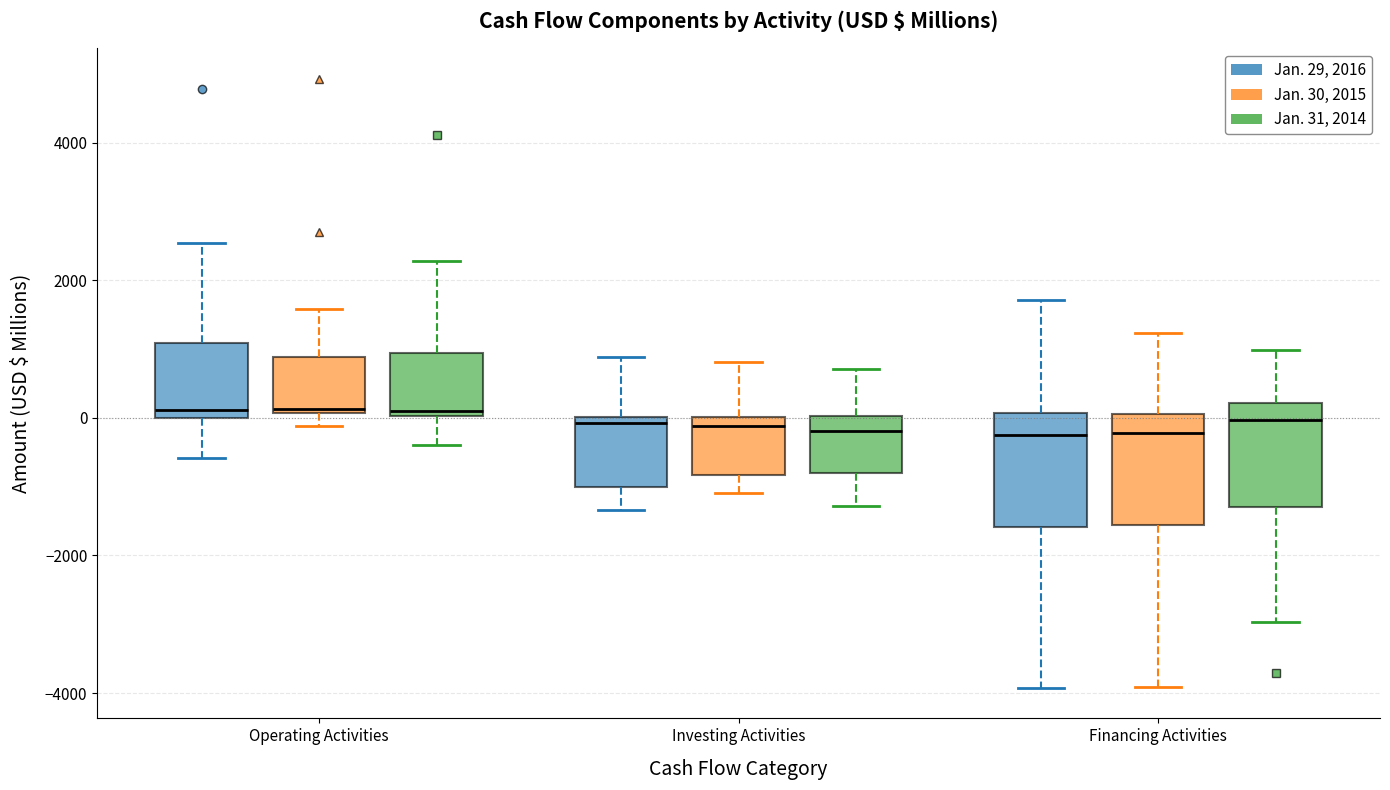

Reading left to right, read every box against the y-axis: the position of its median line, the range the box covers, and the ends of its whiskers. The values are not printed on the chart, so give them approximately, as read against the axis.

Operating Activities (Jan. 29, 2016): median 200, box 0 to 1000, whiskers -600 to 2600
Operating Activities (Jan. 30, 2015): median 200, box 0 to 800, whiskers -200 to 1600
Operating Activities (Jan. 31, 2014): median 200, box 0 to 1000, whiskers -400 to 2200
Investing Activities (Jan. 29, 2016): median 0 (just below the box's upper edge), box -1000 to 0, whiskers -1400 to 800
Investing Activities (Jan. 30, 2015): median -200, box -800 to 0, whiskers -1000 to 800
Investing Activities (Jan. 31, 2014): median -200, box -800 to 0, whiskers -1200 to 800
Financing Activities (Jan. 29, 2016): median -200, box -1600 to 0, whiskers -4000 to 1800
Financing Activities (Jan. 30, 2015): median -200, box -1600 to 0, whiskers -4000 to 1200
Financing Activities (Jan. 31, 2014): median 0, box -1200 to 200, whiskers -3000 to 1000